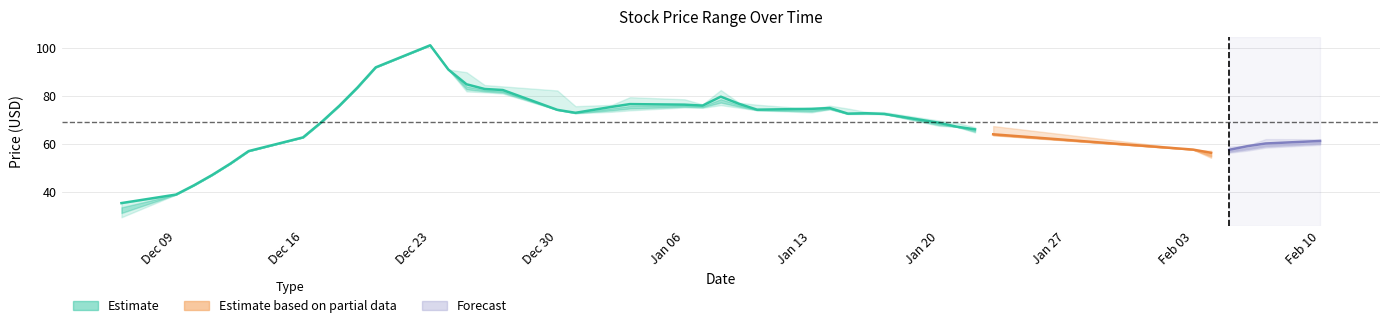

How many data points in Close are less than 72?

18